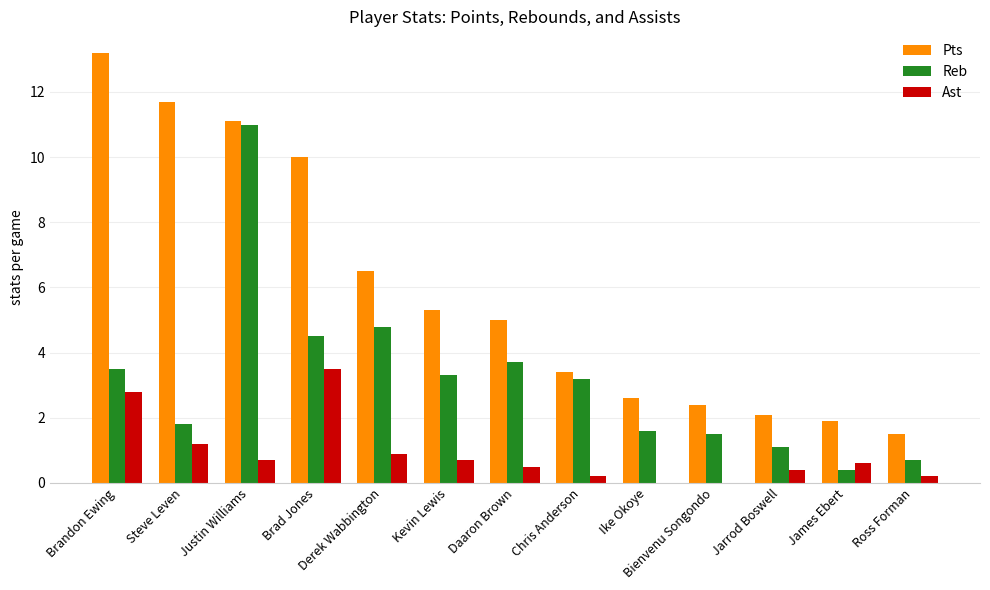

Which category has the highest value in the Reb series?

Justin Williams